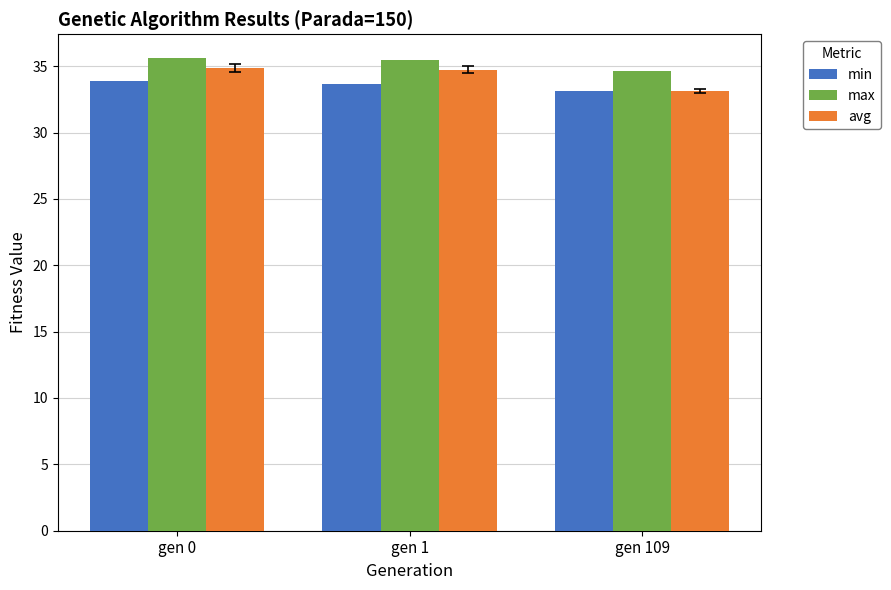

What is the total value across all series at gen 0?

104.4